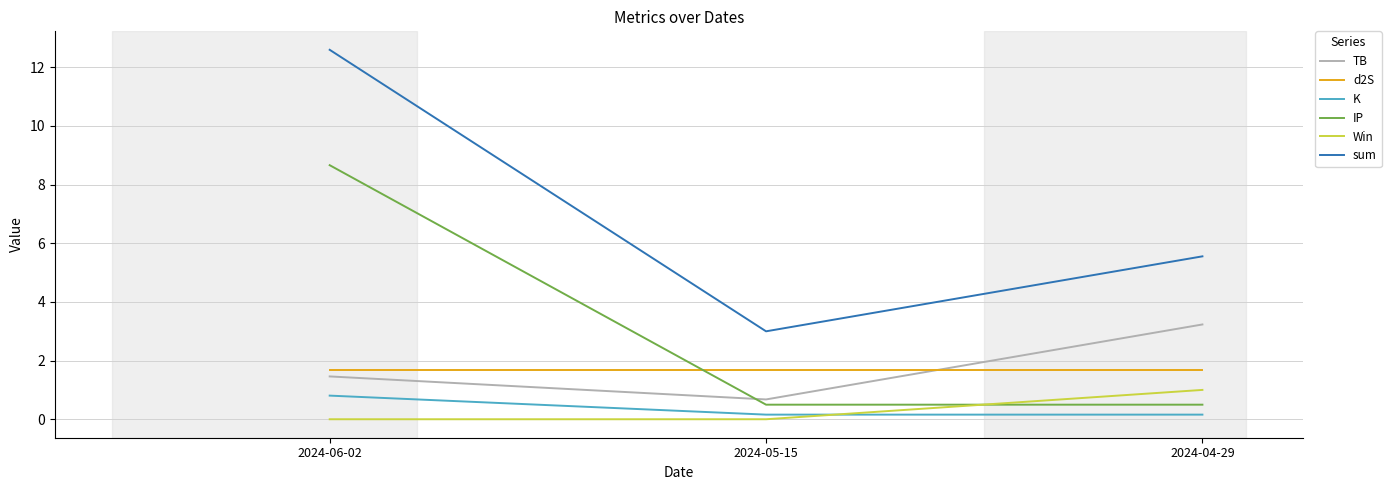

What is the spread (max minus min) of values at 2024-06-02?

12.6